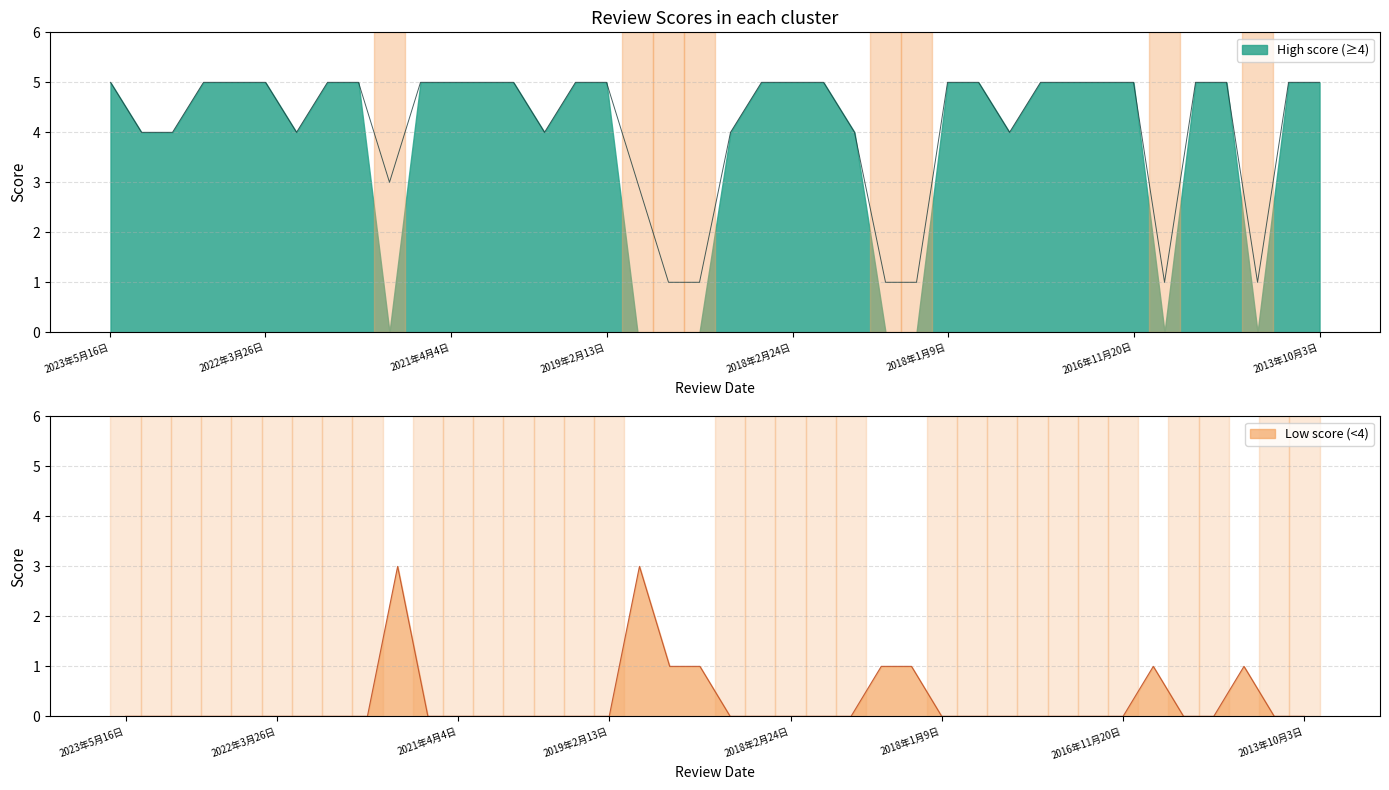

What is the change in value from 2021年12月3日 to 2017年1月15日?

+1